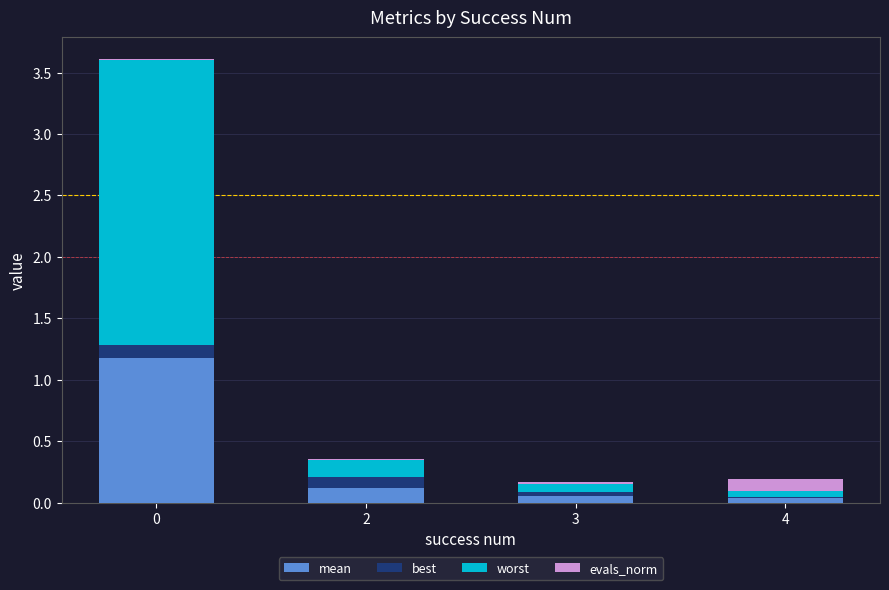

What are all the series names shown in the legend?

mean, best, worst, evals_norm